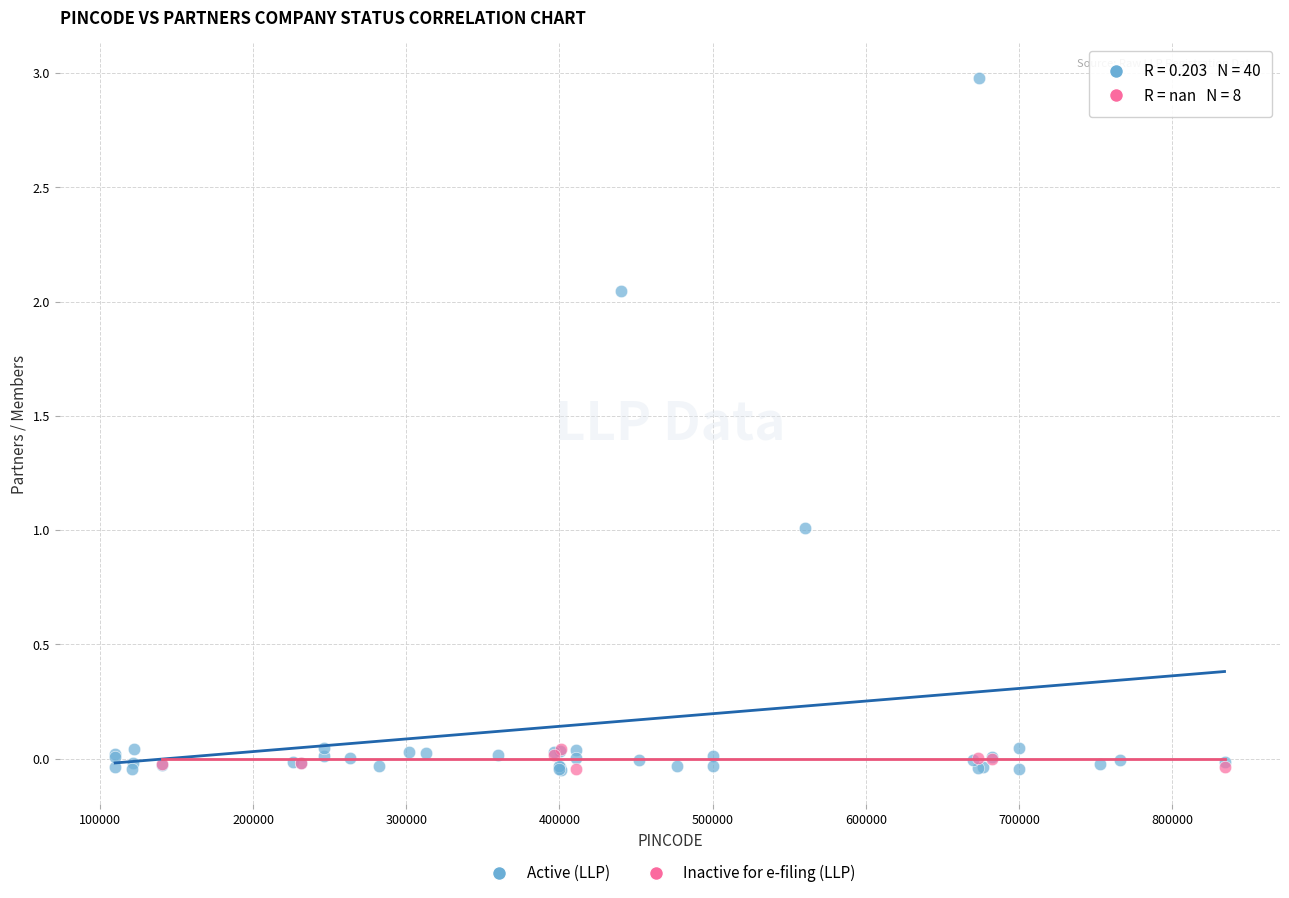

Which series has the largest Y range (max minus min)?

Active (LLP)